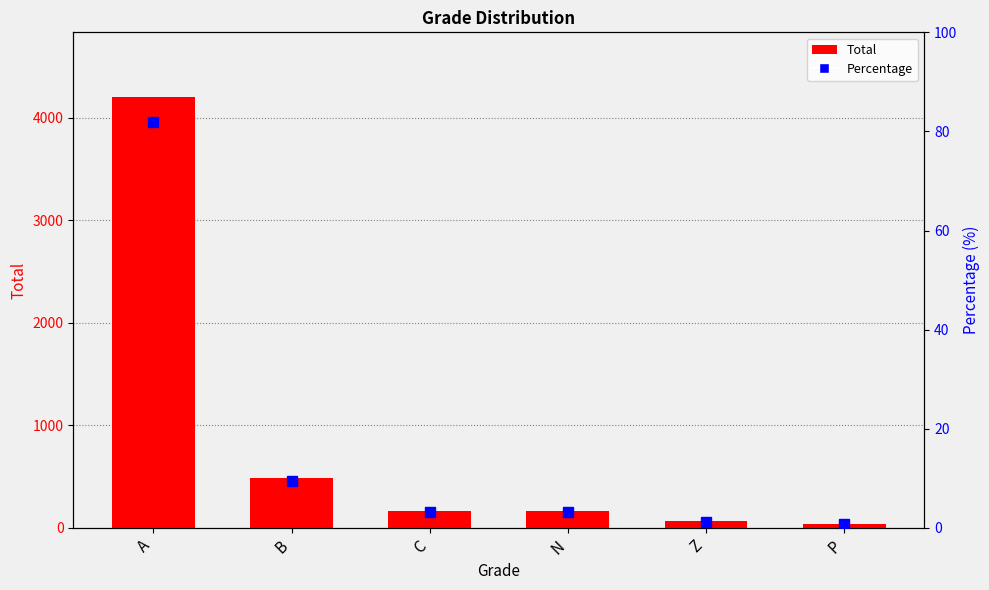

The Percentage series shows 0.6 at P. True or false?

False